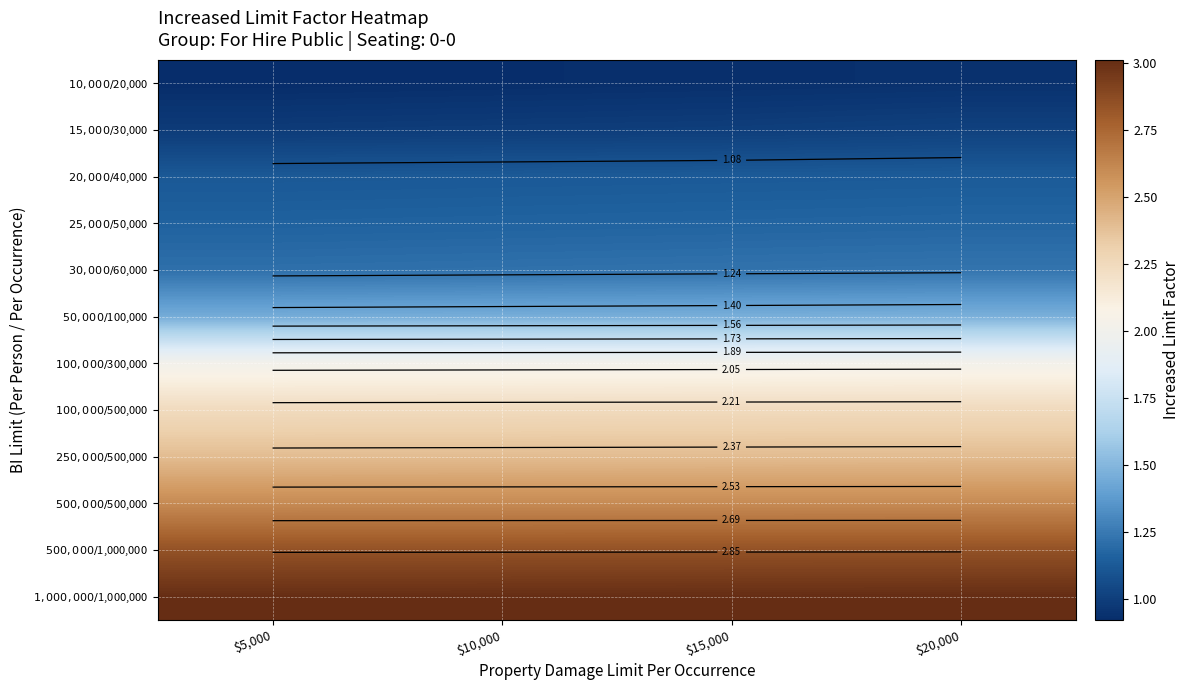

At how many categories does at least one series exceed 2?

4